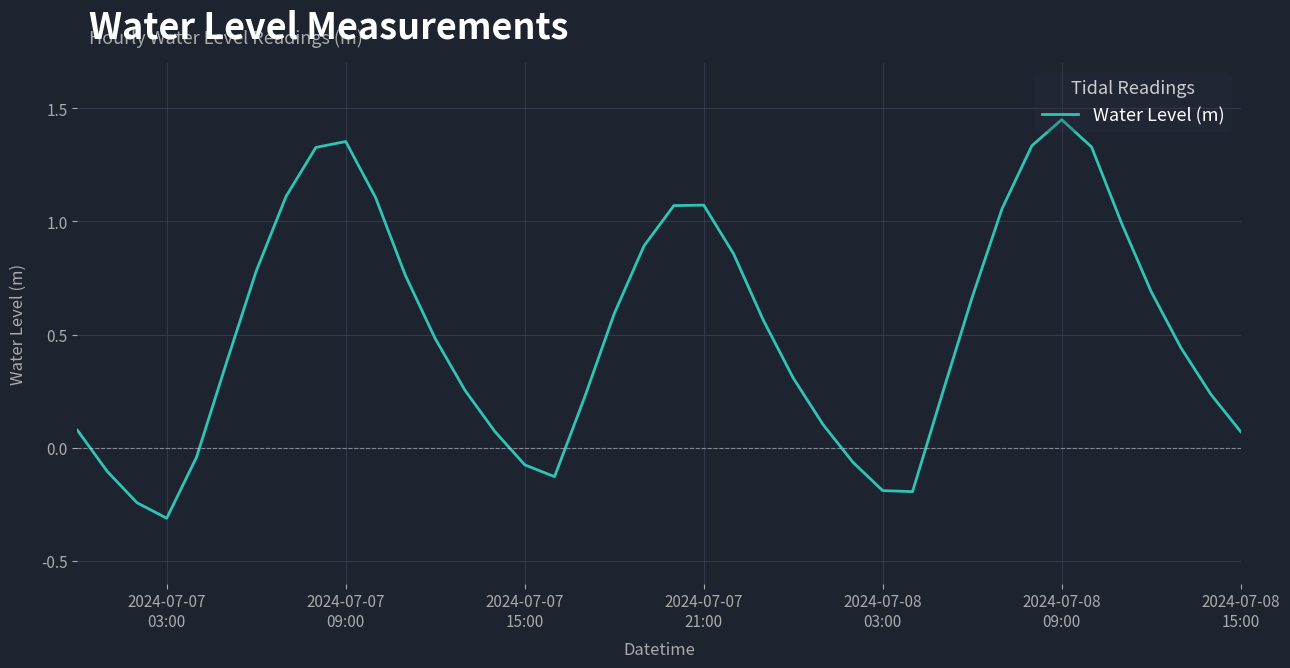

What is the minimum value shown in the chart?

-0.3